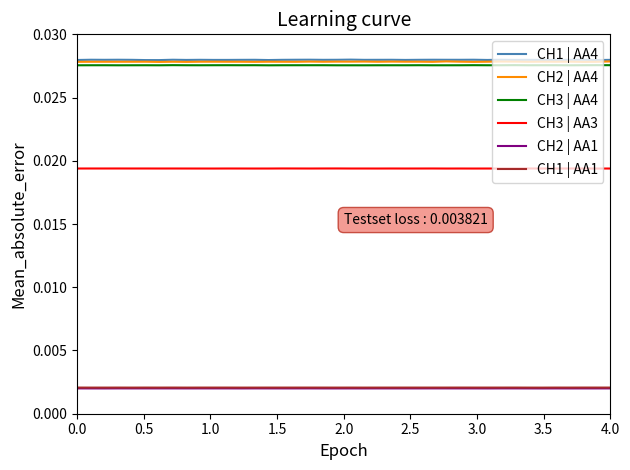

True or false: CH3 | AA3 and CH2 | AA1 intersect in this chart.

False